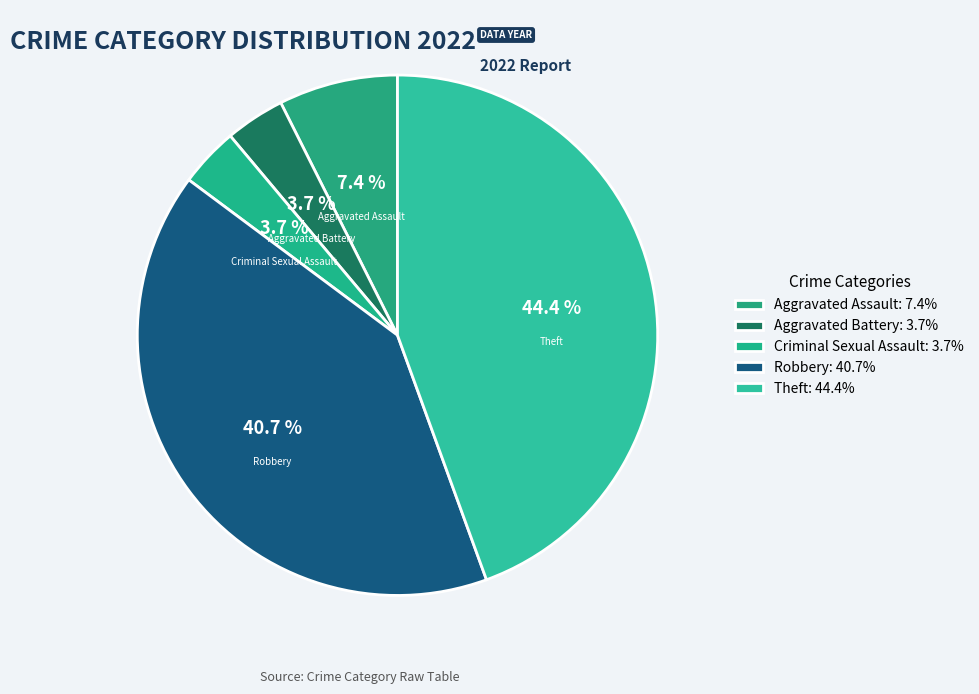

Which slice is the largest?

Theft